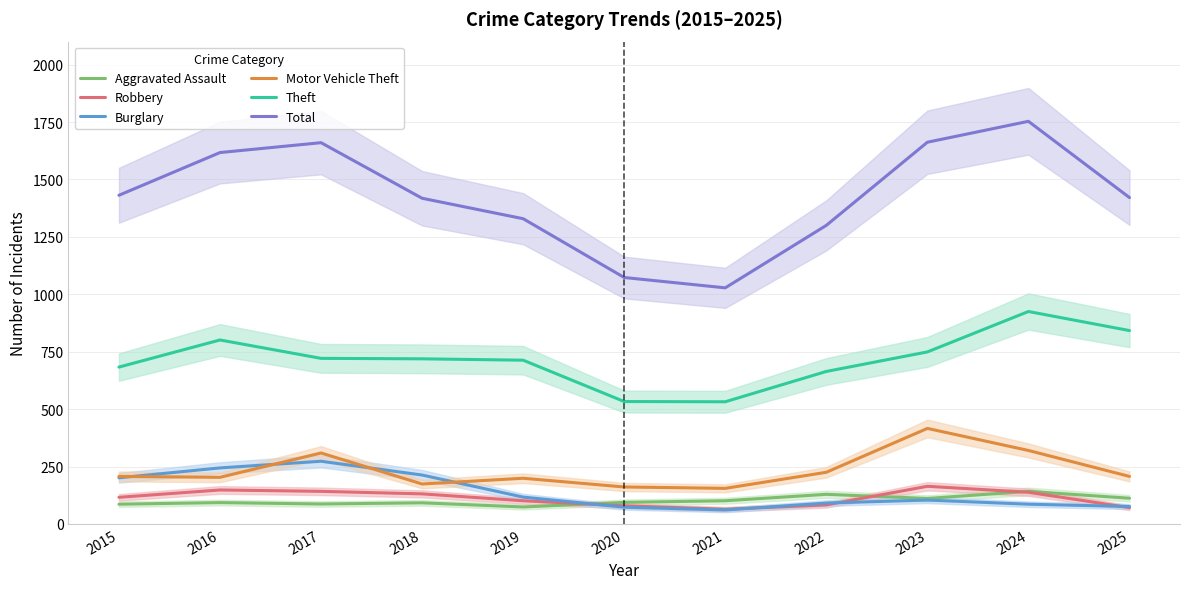

Which category has the highest value in the Burglary series?

2017